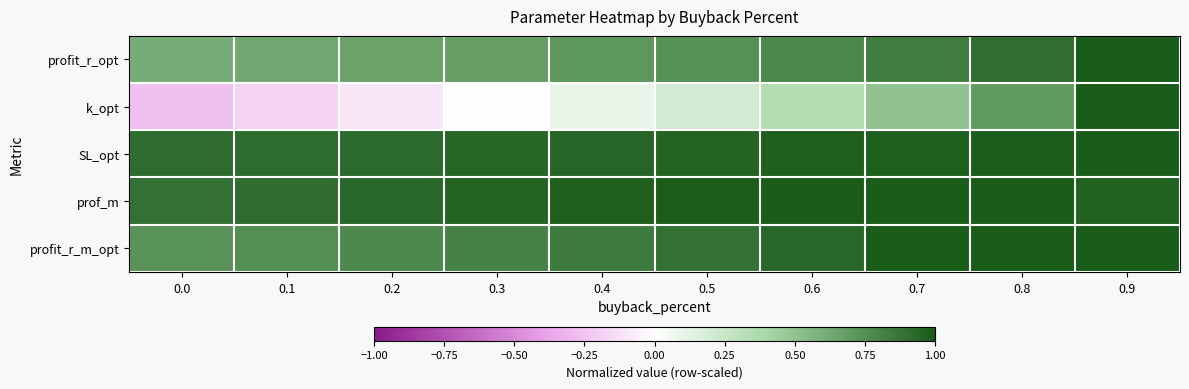

Reading left to right, transcribe all the data shown in this chart.

profit_r_opt: 0.0=0.6	0.1=0.6	0.2=0.7	0.3=0.7	0.4=0.7	0.5=0.7	0.6=0.8	0.7=0.8	0.8=0.9	0.9=1.0
k_opt: 0.0=-0.3	0.1=-0.2	0.2=-0.1	0.3=-0.0	0.4=0.1	0.5=0.2	0.6=0.3	0.7=0.5	0.8=0.7	0.9=1.0
SL_opt: 0.0=0.9	0.1=0.9	0.2=0.9	0.3=0.9	0.4=0.9	0.5=1.0	0.6=1.0	0.7=1.0	0.8=1.0	0.9=1.0
prof_m: 0.0=0.9	0.1=0.9	0.2=0.9	0.3=1.0	0.4=1.0	0.5=1.0	0.6=1.0	0.7=1.0	0.8=1.0	0.9=1.0
profit_r_m_opt: 0.0=0.7	0.1=0.8	0.2=0.8	0.3=0.8	0.4=0.8	0.5=0.9	0.6=0.9	0.7=1.0	0.8=1.0	0.9=1.0